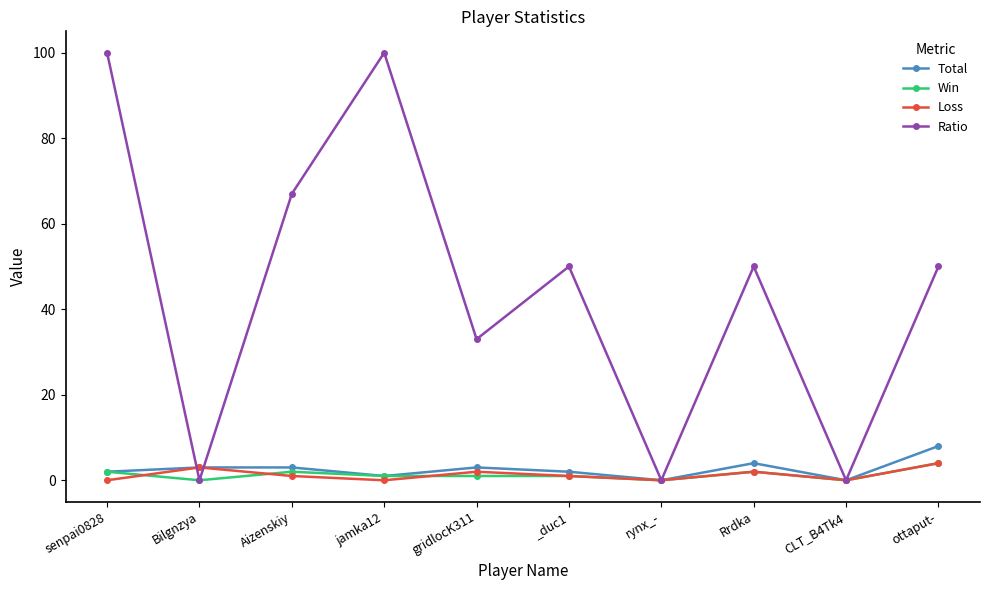

What is the difference between the Total values at ottaput- and gridlocK311?

5